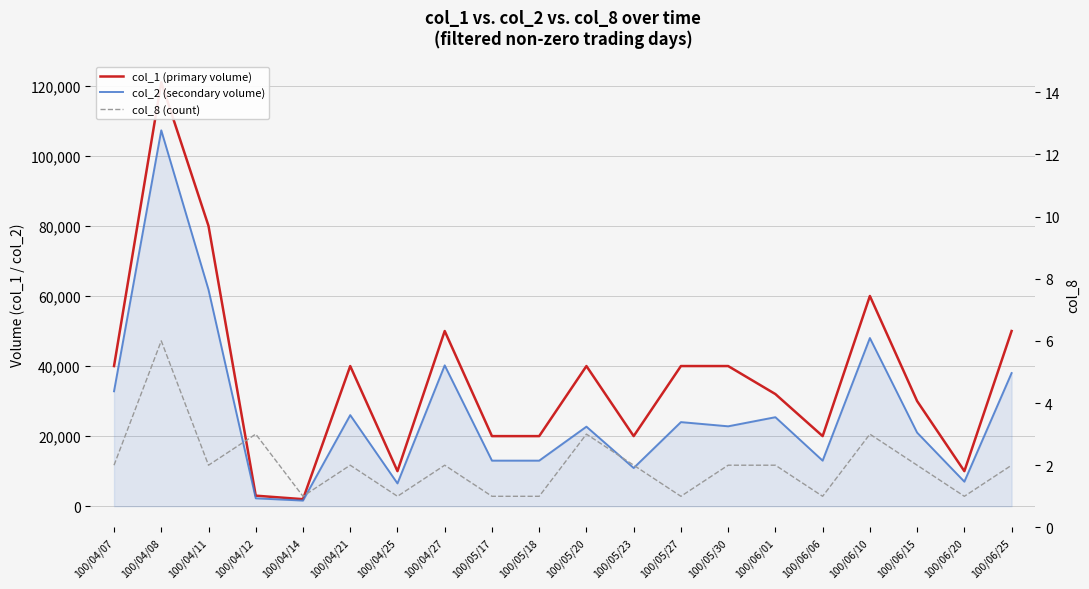

Rank the series at 100/06/15 from lowest to highest value.

col_8 (count), col_2 (secondary volume), col_1 (primary volume)